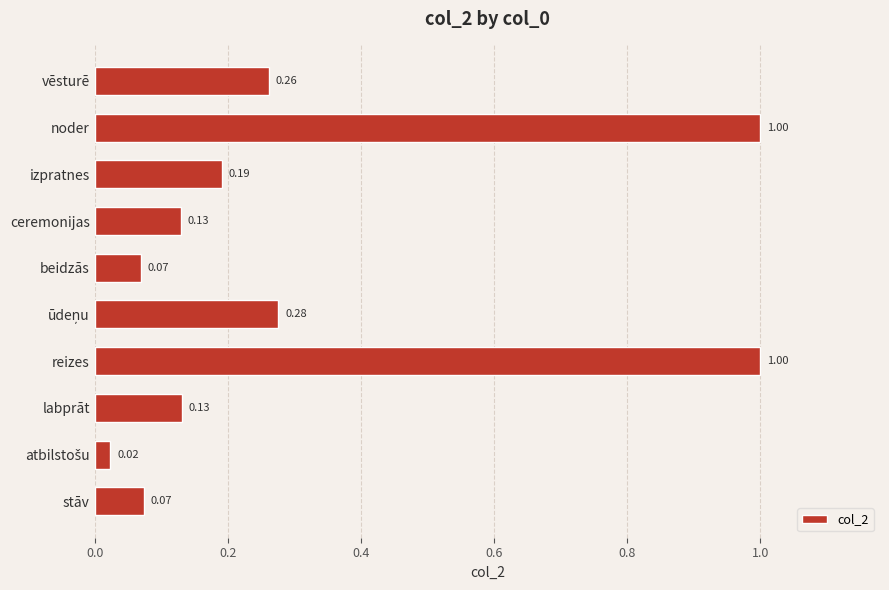

What is the difference between the maximum and minimum values?

1.0